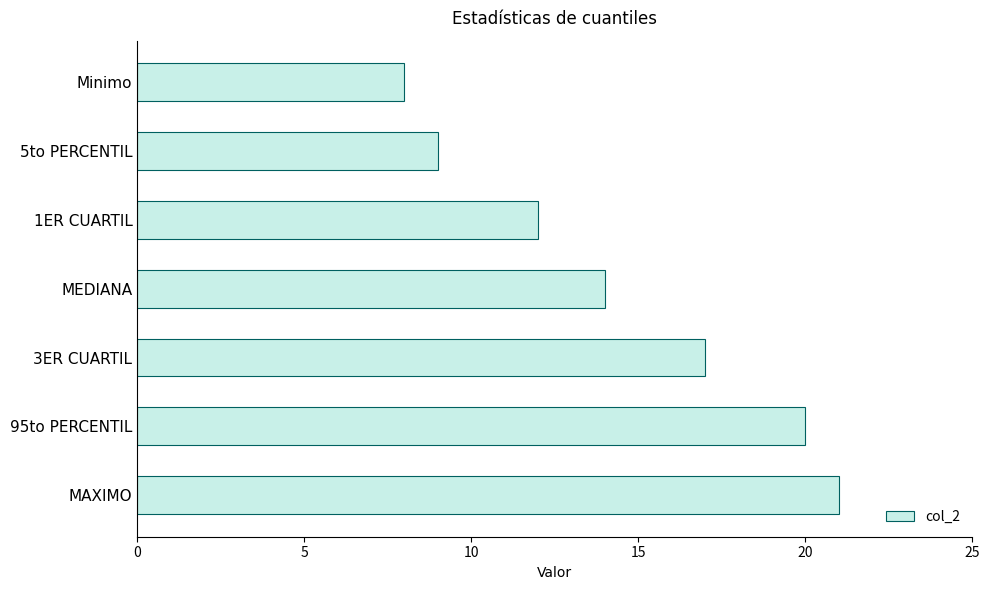

Which has a higher value, 95to PERCENTIL or 3ER CUARTIL?

95to PERCENTIL